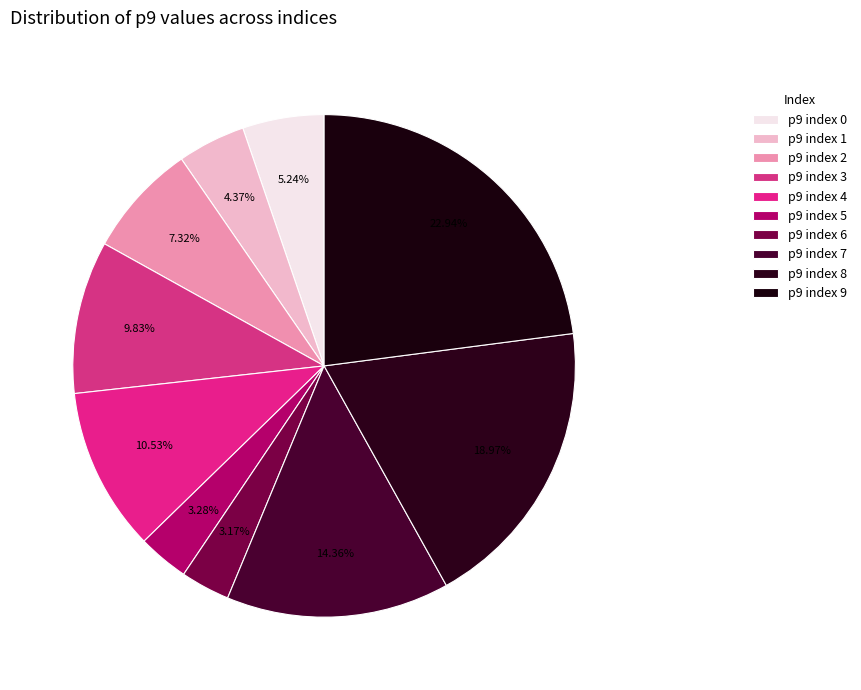

Count the number of slices in the pie.

10